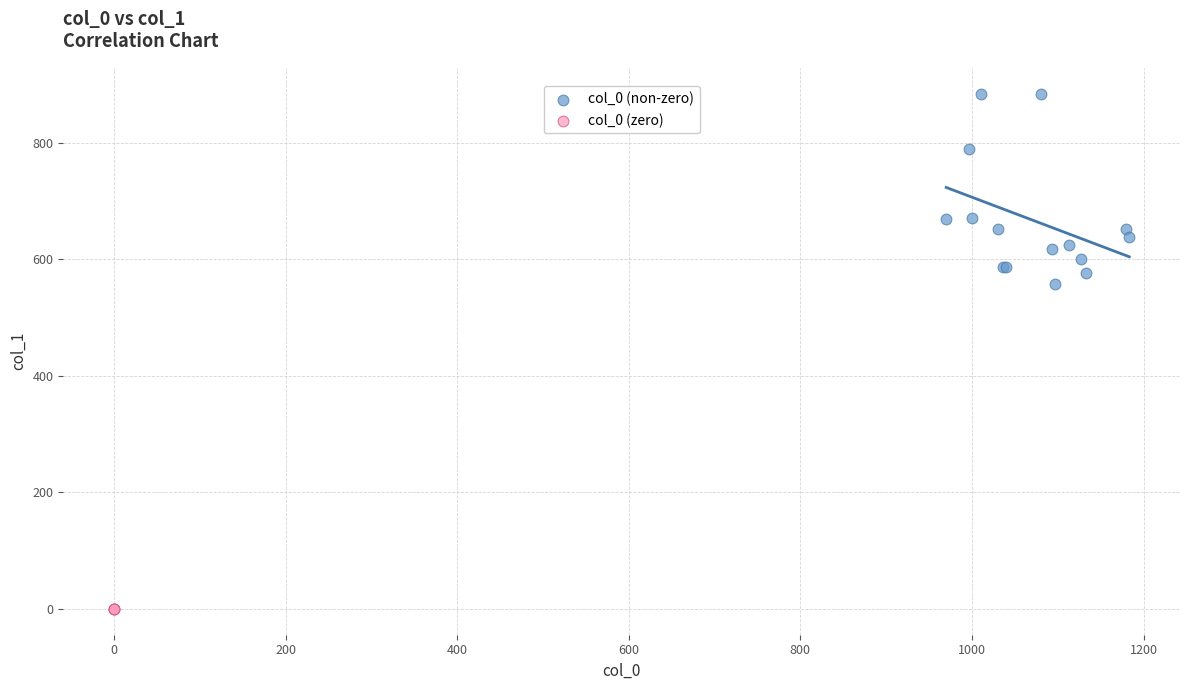

What are all the series names shown in the legend?

col_0 (non-zero), col_0 (zero)